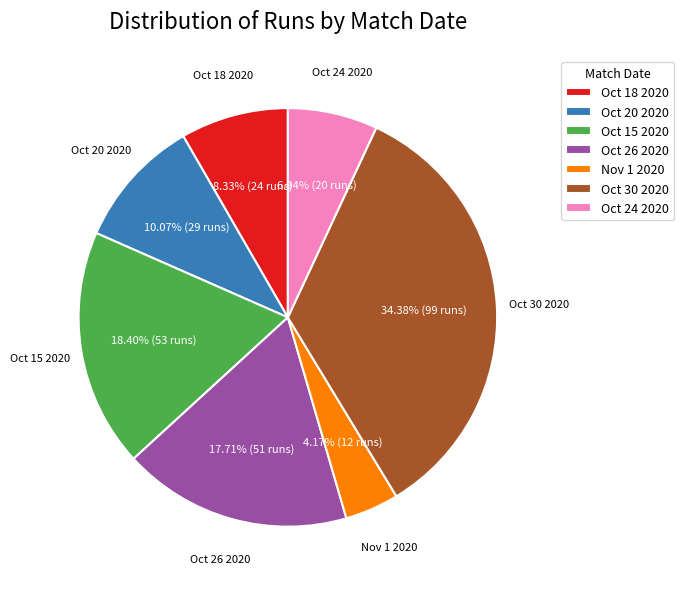

Rank the categories by value from highest to lowest.

Oct 30 2020, Oct 15 2020, Oct 26 2020, Oct 20 2020, Oct 18 2020, Oct 24 2020, Nov 1 2020